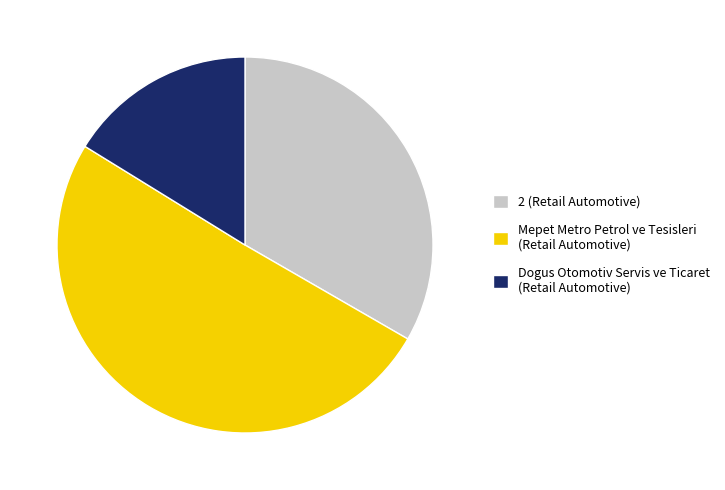

Is there a majority slice in this chart?

Yes